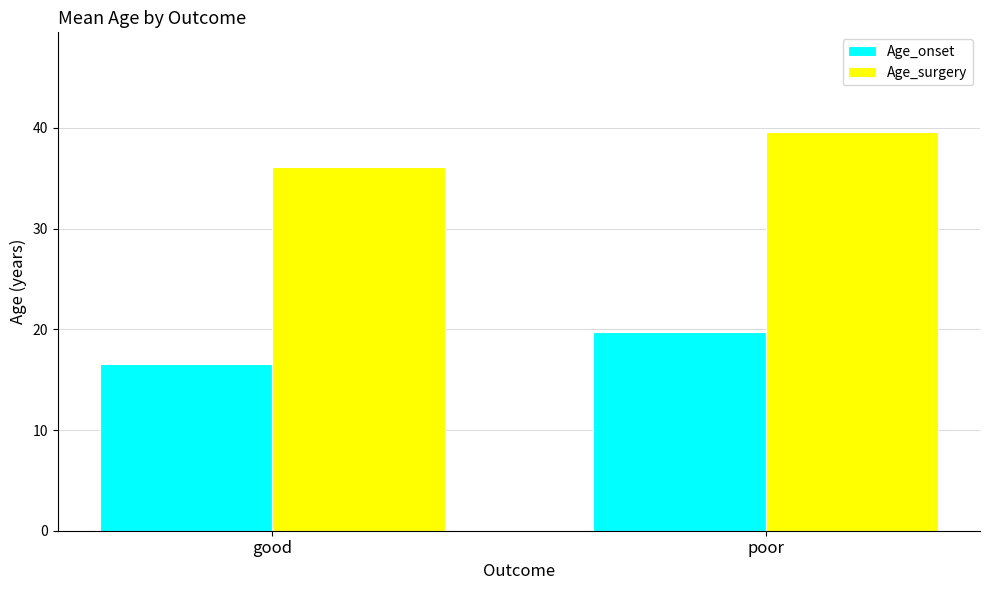

Reading left to right, what are all the values shown in this chart?

Age_onset: 16.6	19.7
Age_surgery: 36.1	39.6